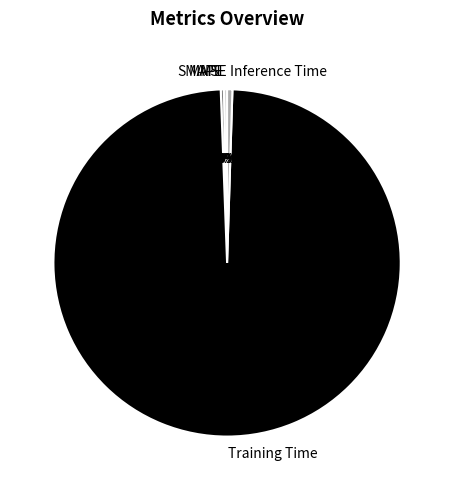

Do Training Time and SMAPE together represent more than half of the pie?

Yes